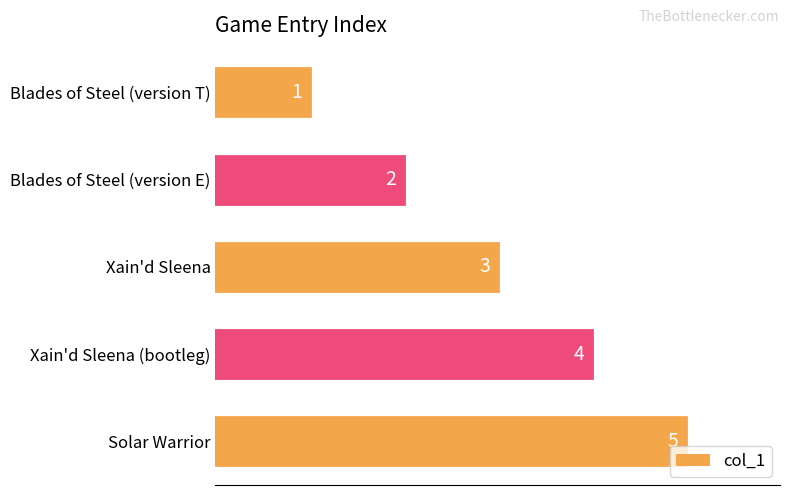

Which has a higher value, Solar Warrior or Blades of Steel (version E)?

Solar Warrior